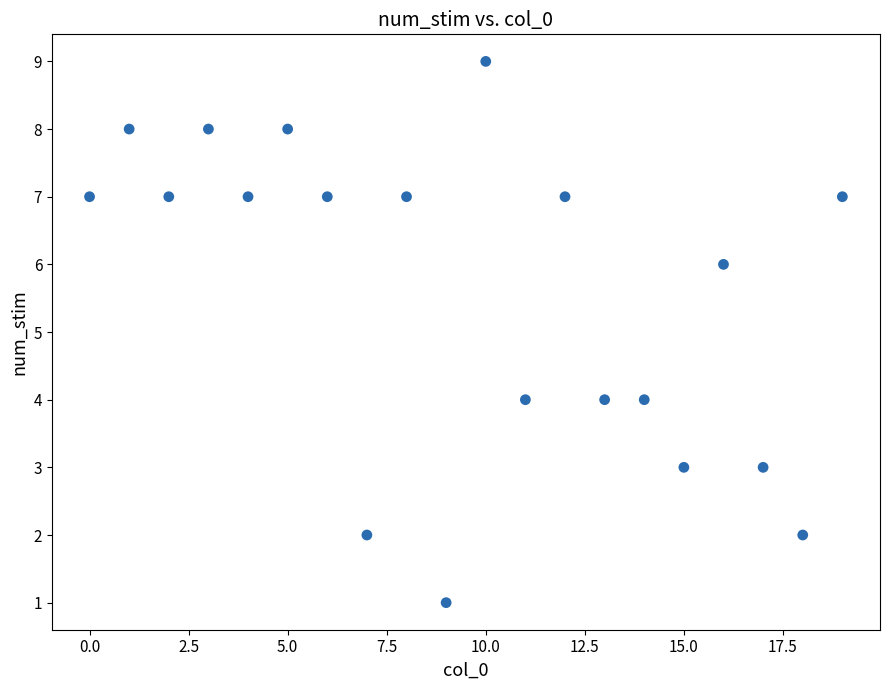

What is the range of Y values (max minus min)?

8